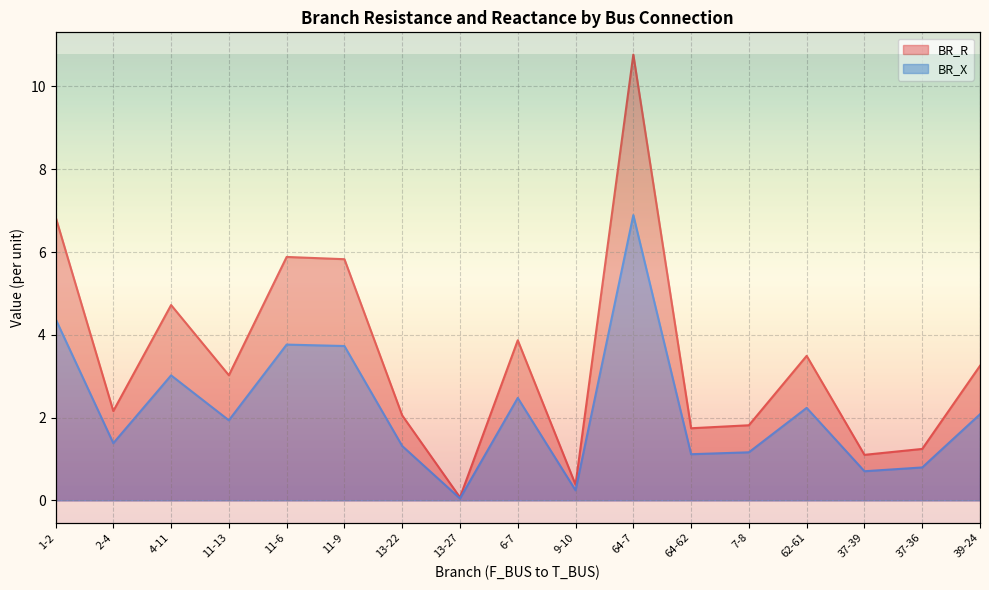

What is the maximum value for BR_R?

10.8